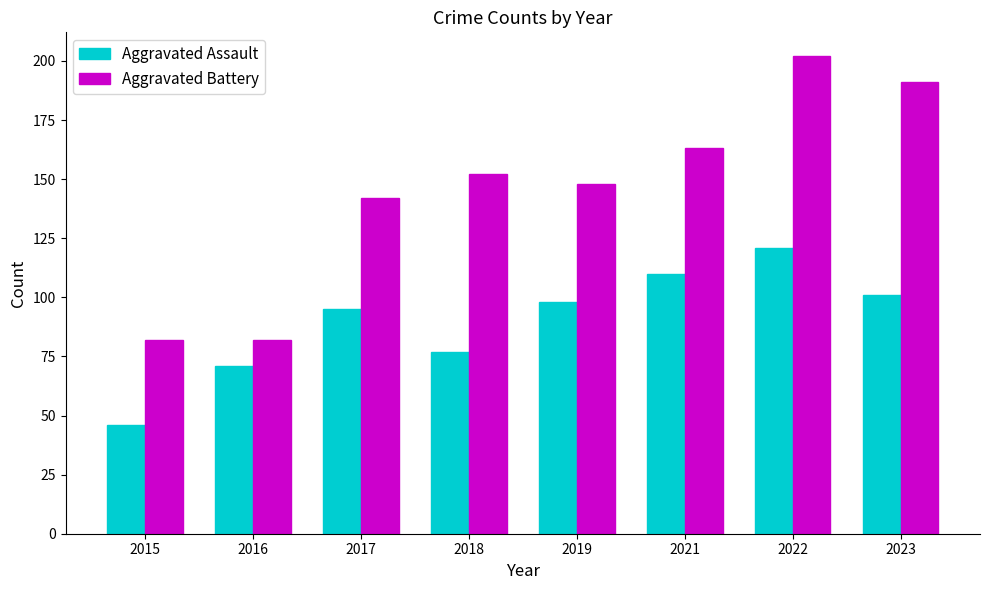

Reading right to left, transcribe all the data shown in this chart.

Aggravated Assault: 2023=101	2022=121	2021=110	2019=98	2018=77	2017=95	2016=71	2015=46
Aggravated Battery: 2023=191	2022=202	2021=163	2019=148	2018=152	2017=142	2016=82	2015=82